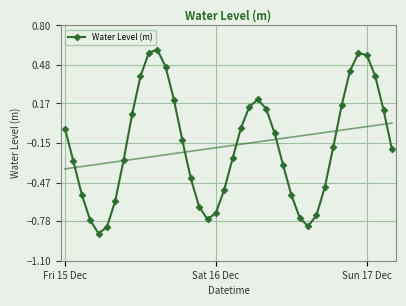

How many interior local valleys (lower than both neighbors) does the data have?

3